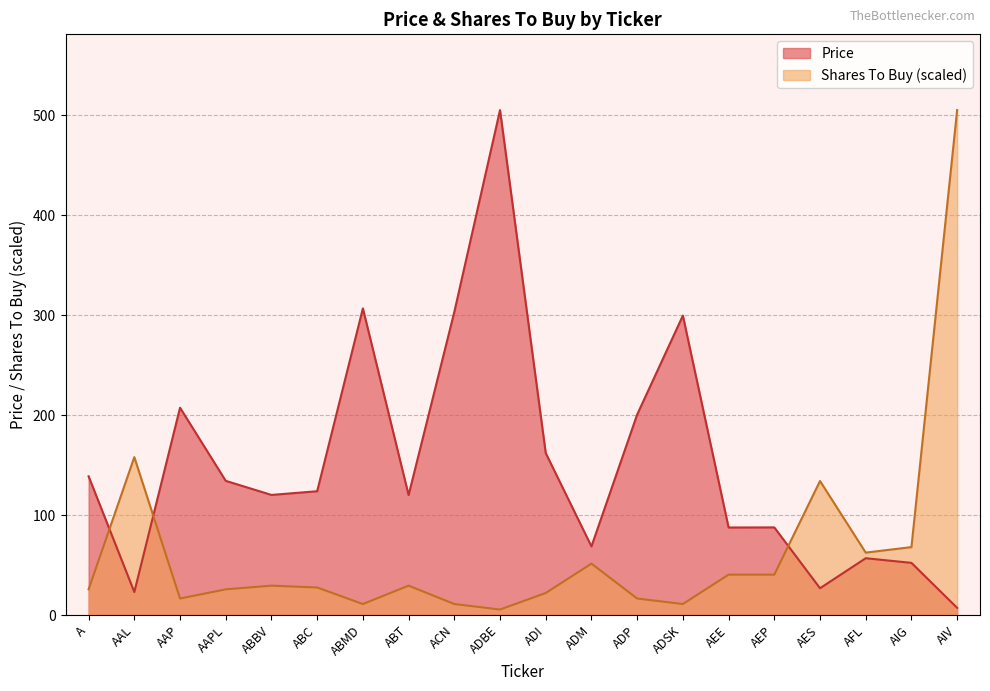

What is the minimum value for Price?

7.2